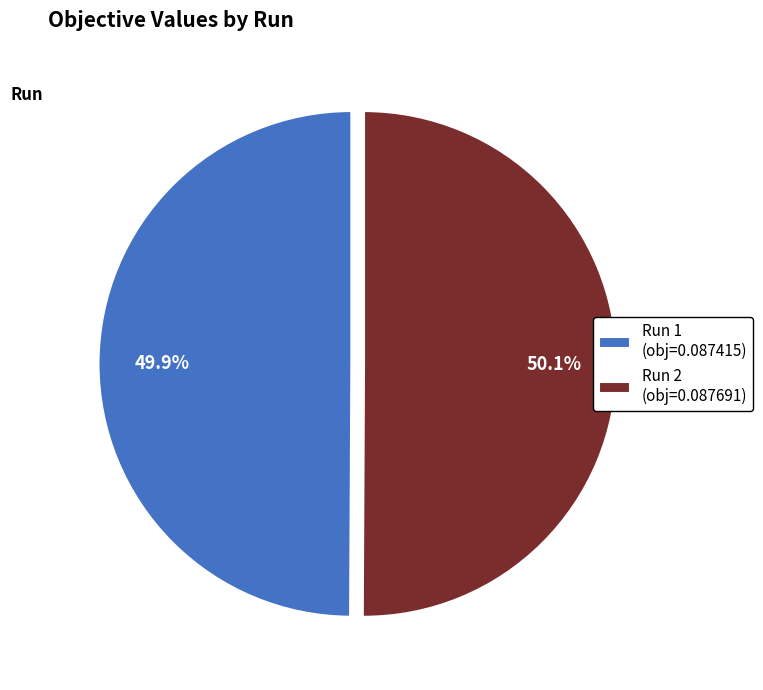

Is the sum of Run 2 (obj=0.087691) and Run 1 (obj=0.087415) greater than half?

Yes